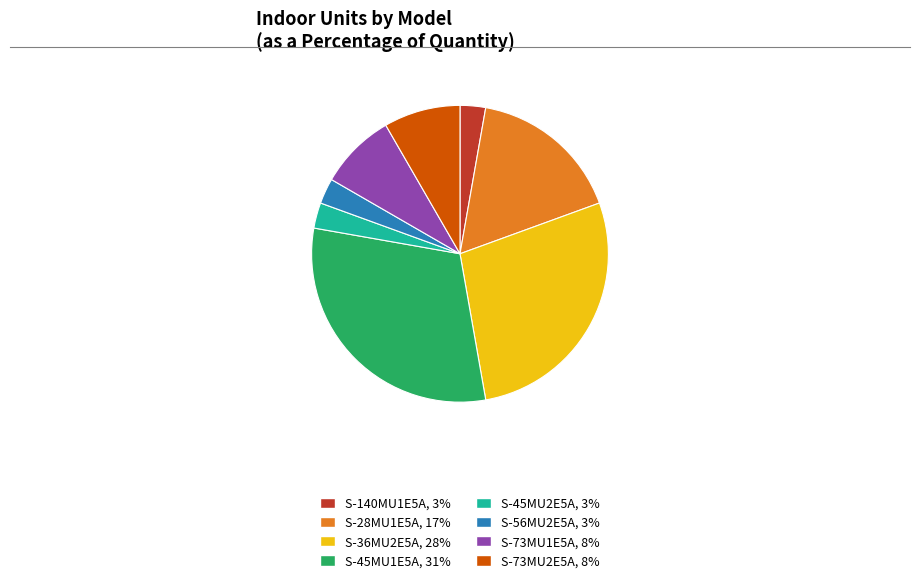

Combined, do S-36MU2E5A and S-45MU1E5A account for over 50%?

Yes